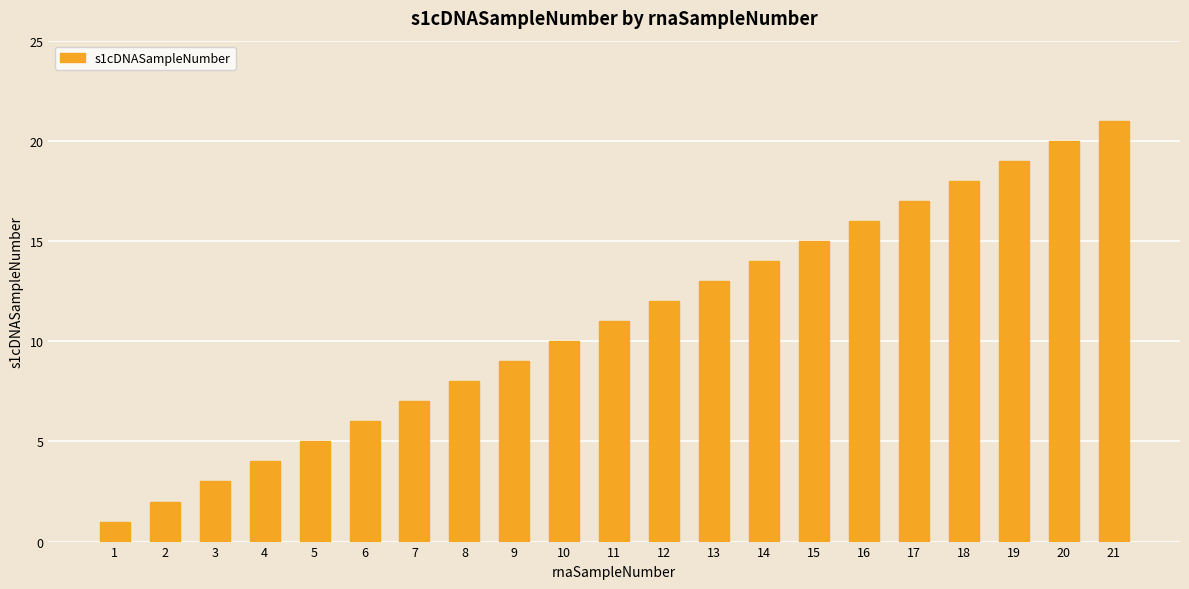

How many distinct data groups are displayed?

1